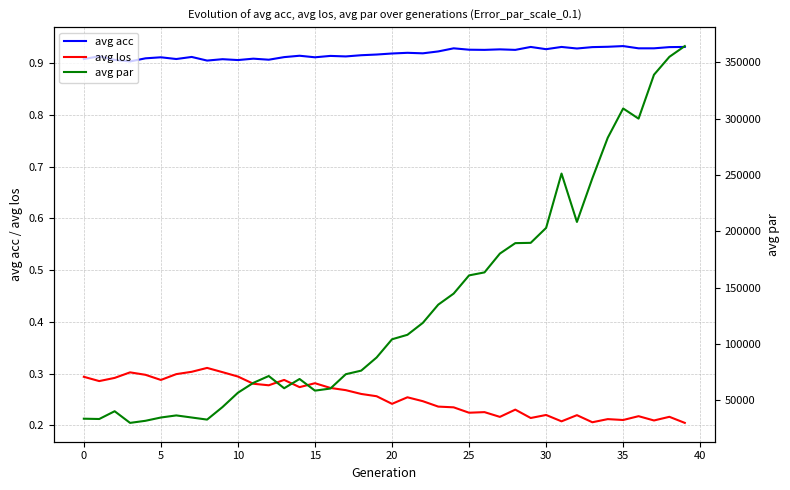

What is the maximum value shown in the chart?

364385.0